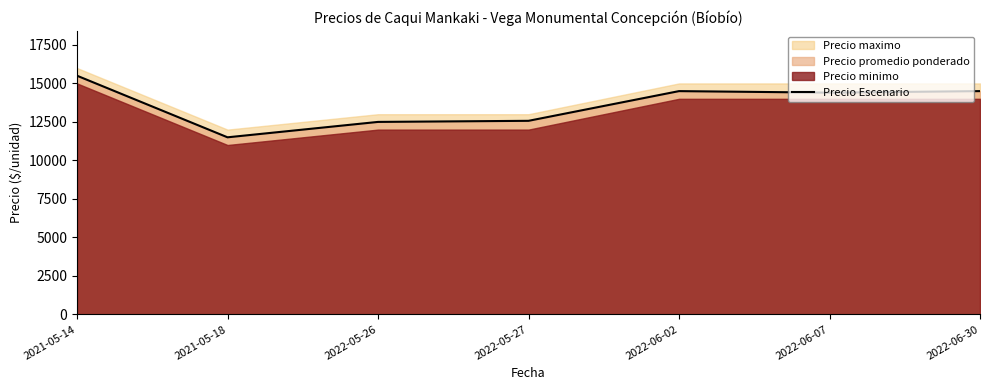

How many values are below 14400?

3